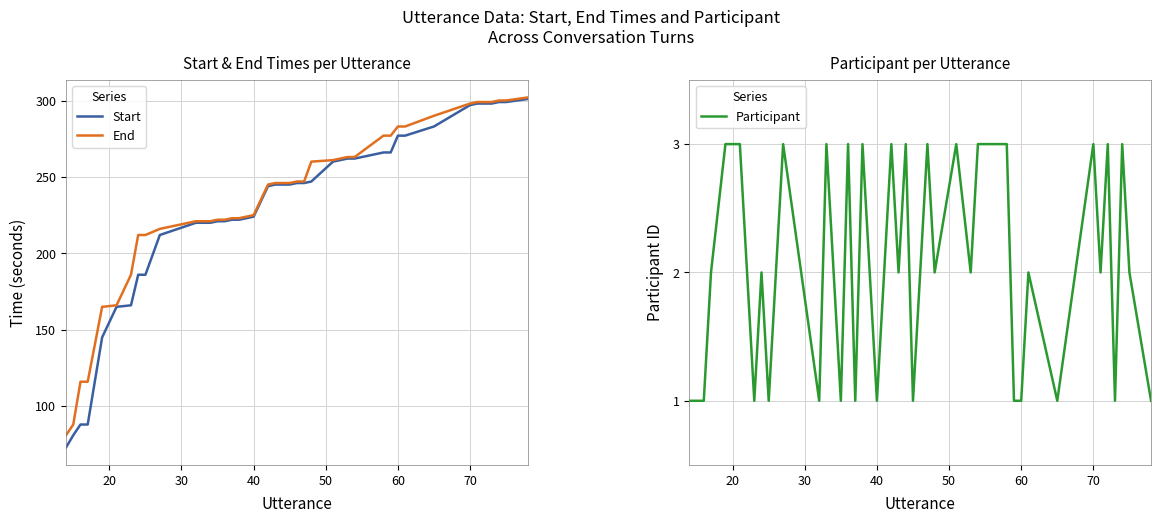

What is the maximum value for Start?

301.1